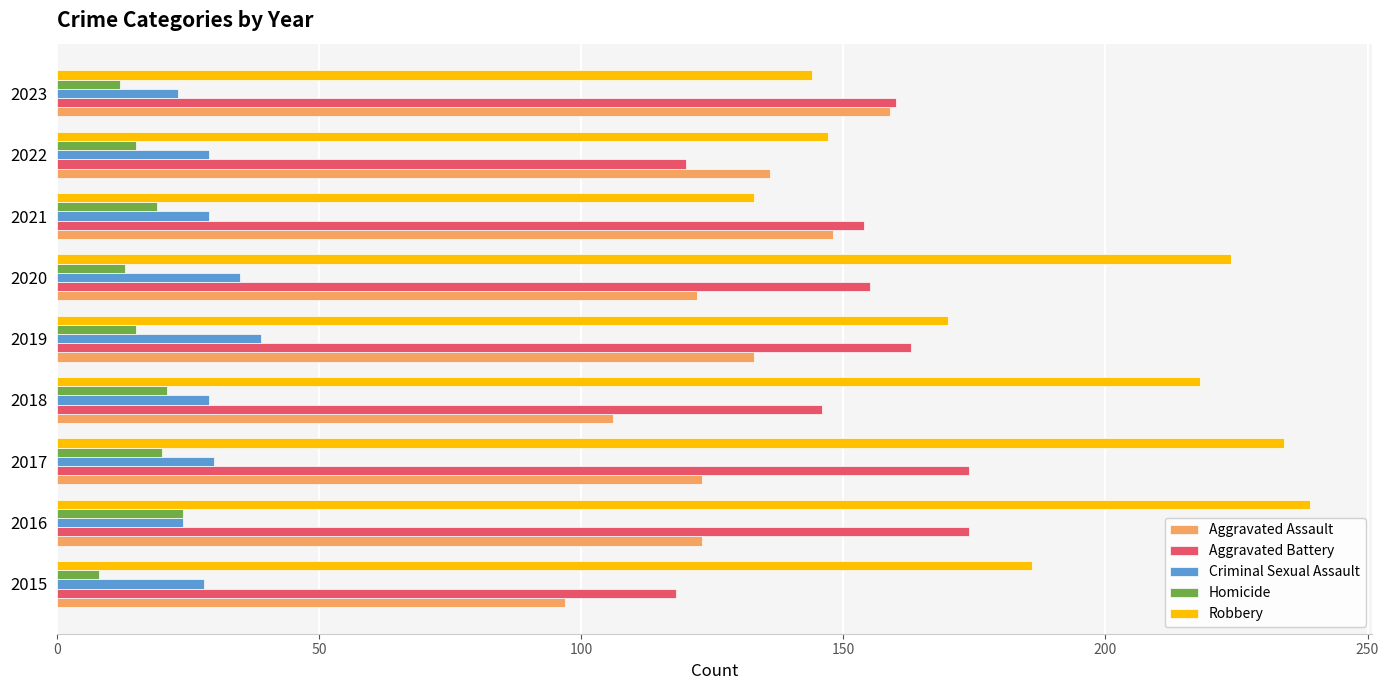

What is the approximate value of Homicide at 2022?

15